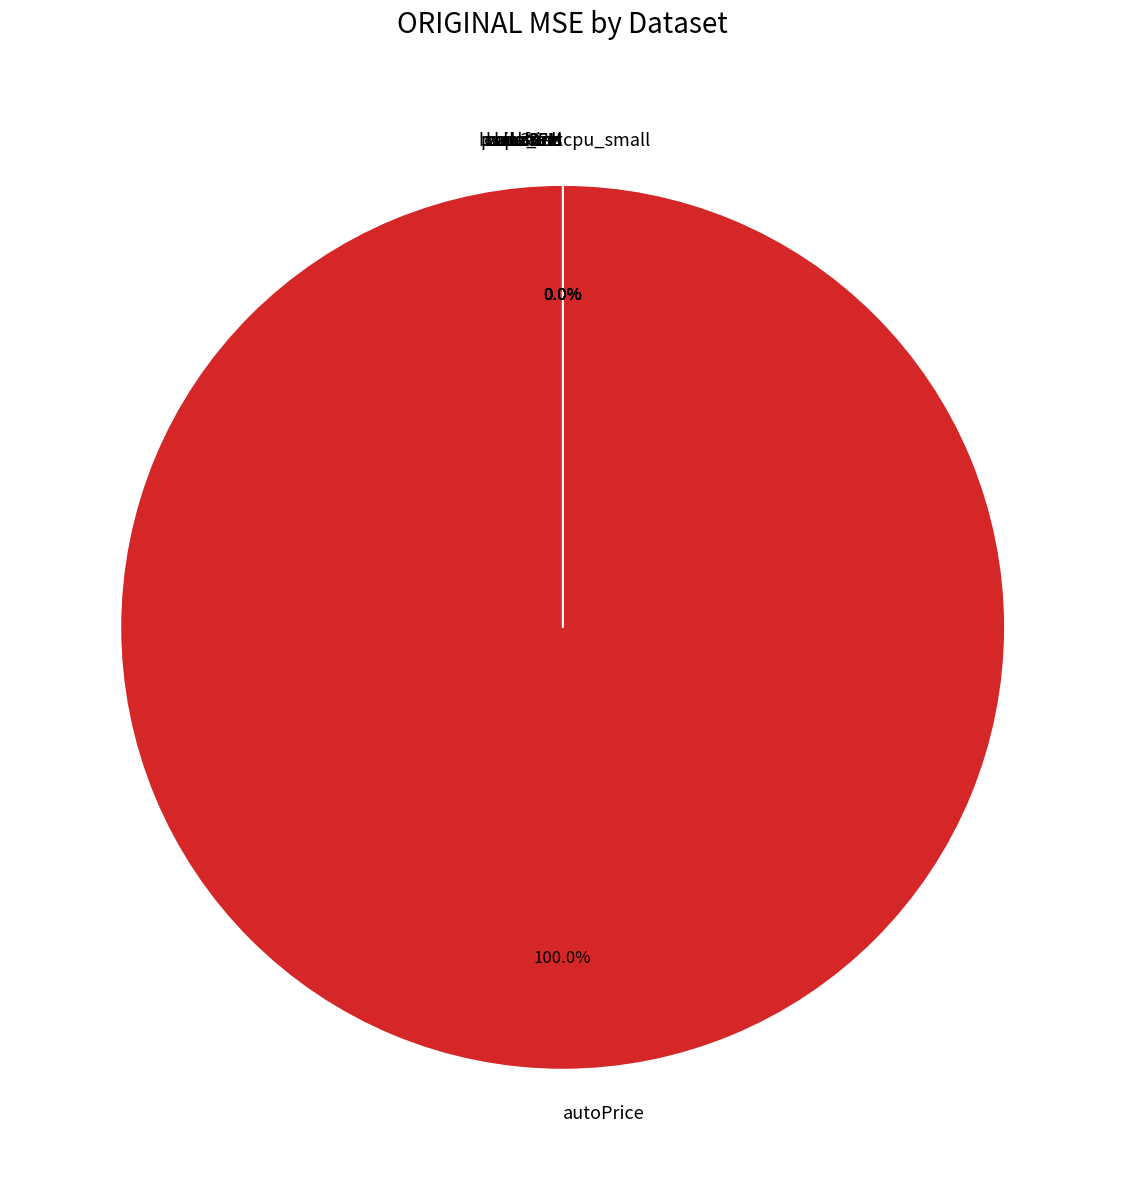

Which slice is the largest?

autoPrice